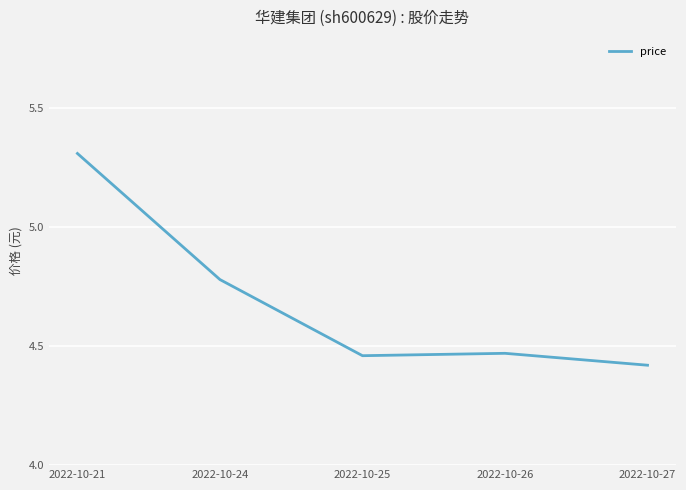

What is the difference between the second highest and second lowest values?

0.3